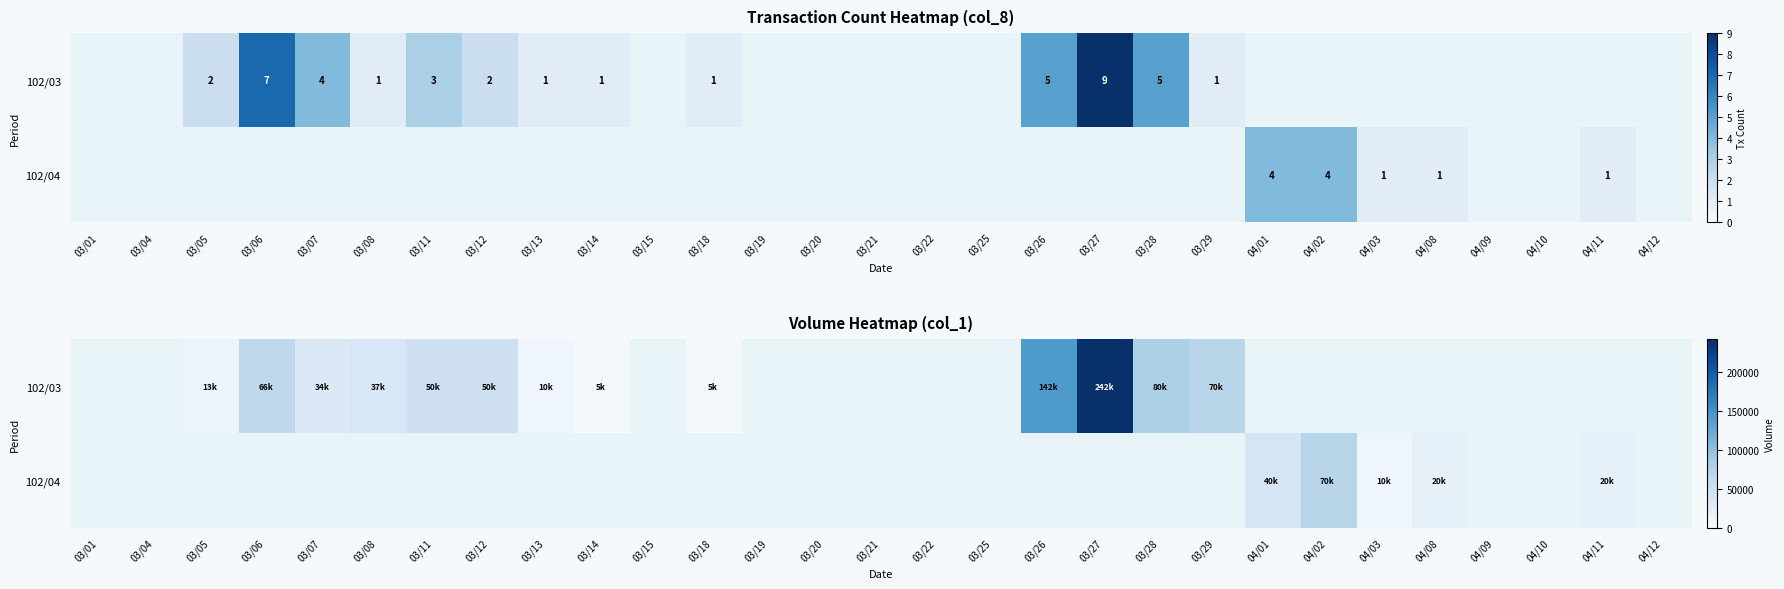

True or false: 102/03 has a value of 70000 at 03/29.

True